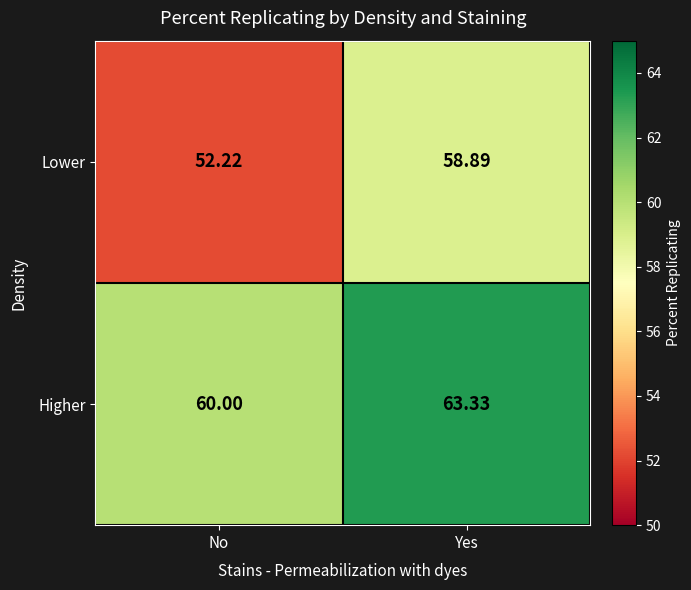

How many data points in Lower are less than 58?

1